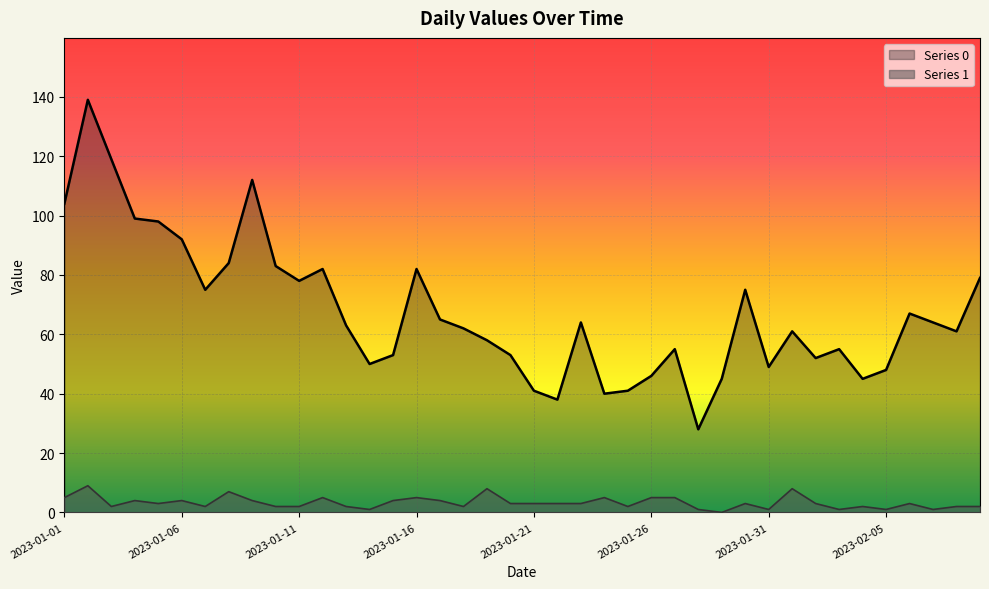

Between 2023-01-24 and 2023-02-01, which is larger?

2023-02-01